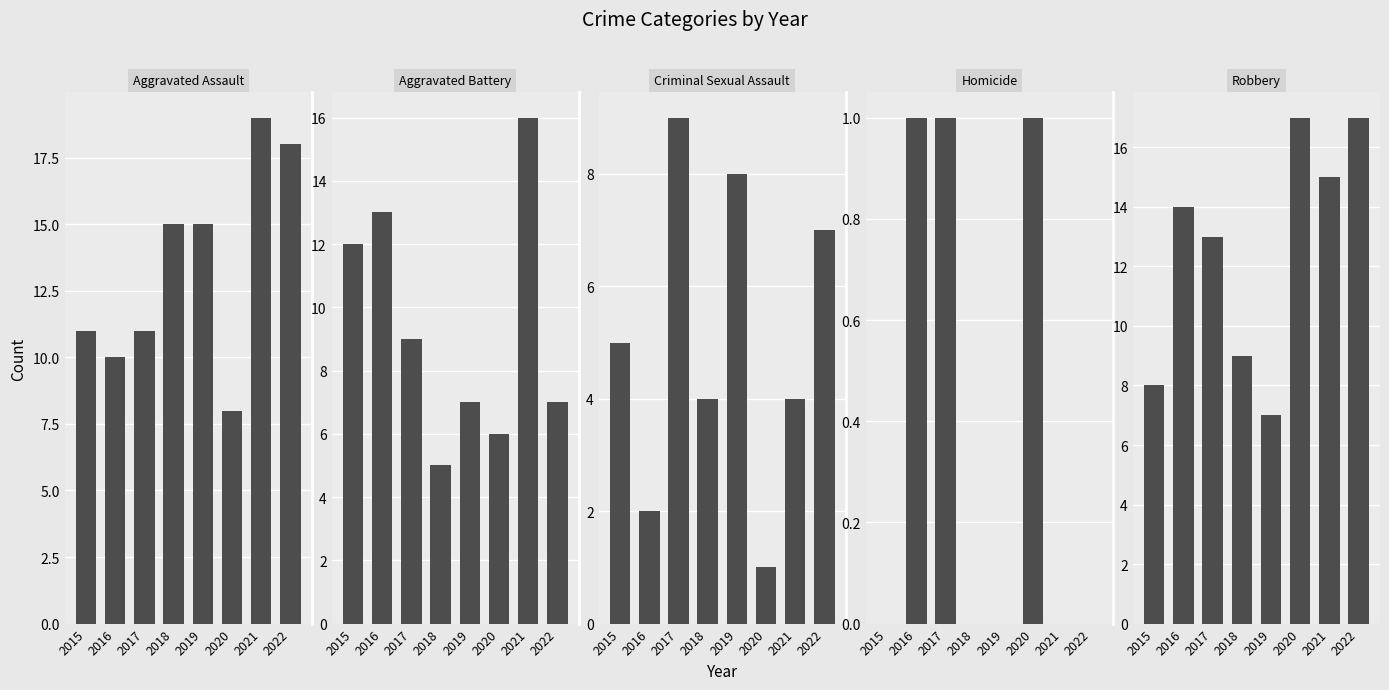

At which label does Robbery first exceed 14?

2020